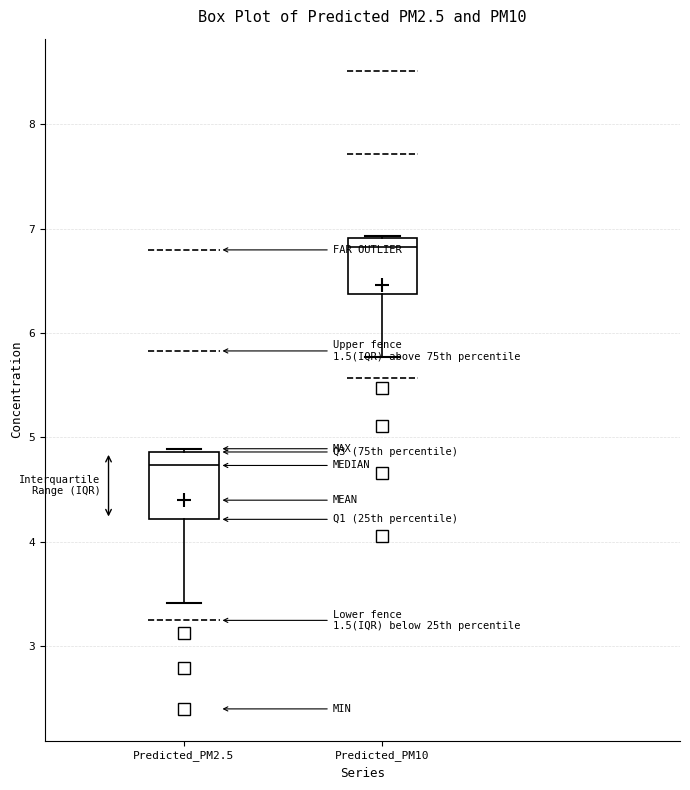

Which box is the tallest, from its lower edge to its upper edge?

Predicted_PM2.5